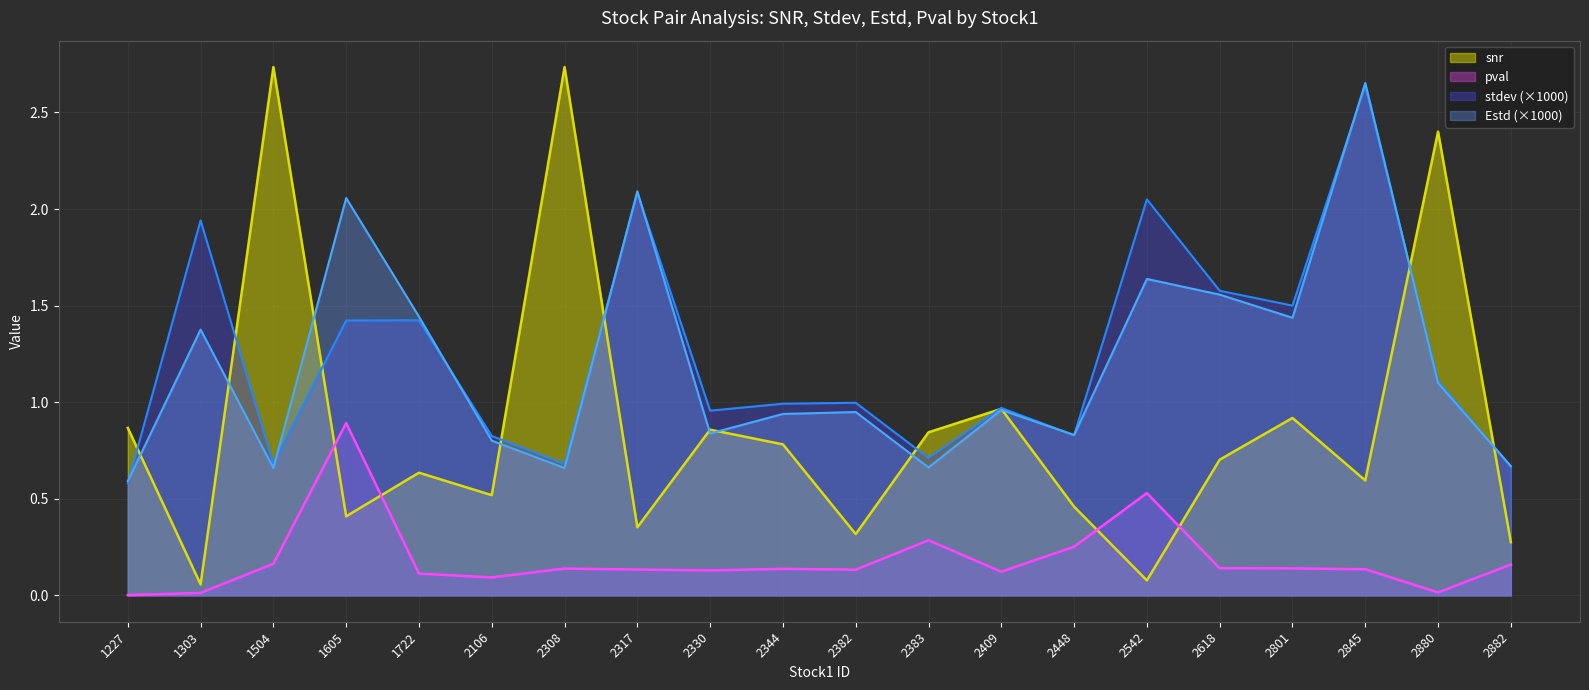

What is the difference between the highest and lowest values at 2344?

0.9